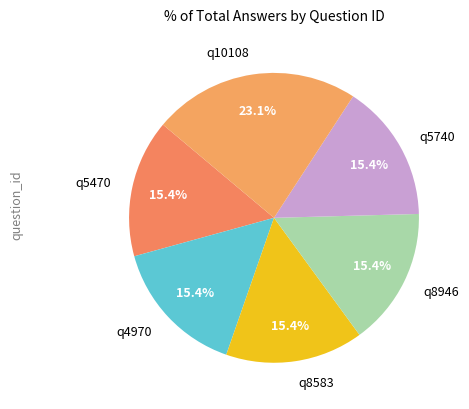

What percentage is the q5470 slice, to the nearest percent?

15%